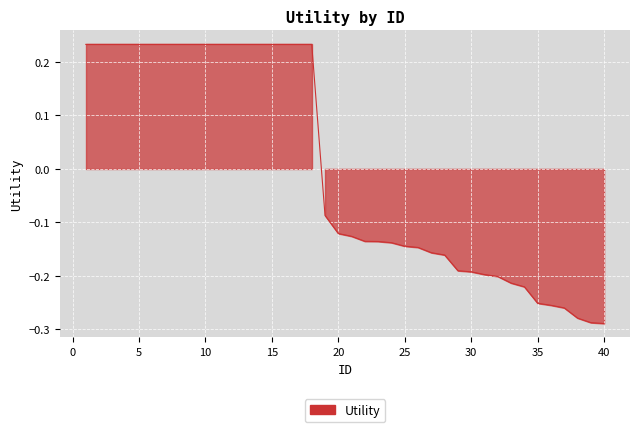

Where does the data first go above 0?

1